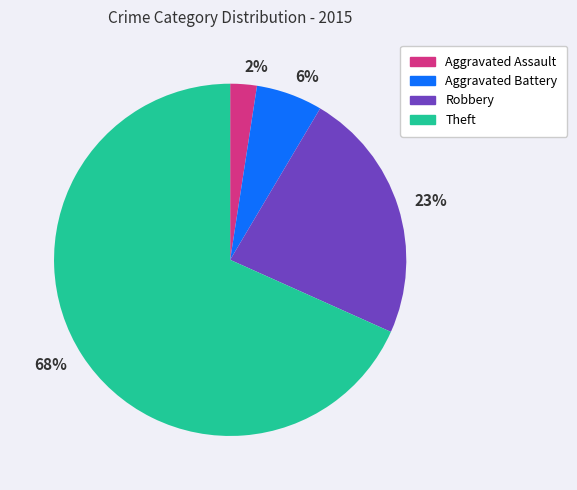

True or false: 6% accounts for 18% of the total.

False